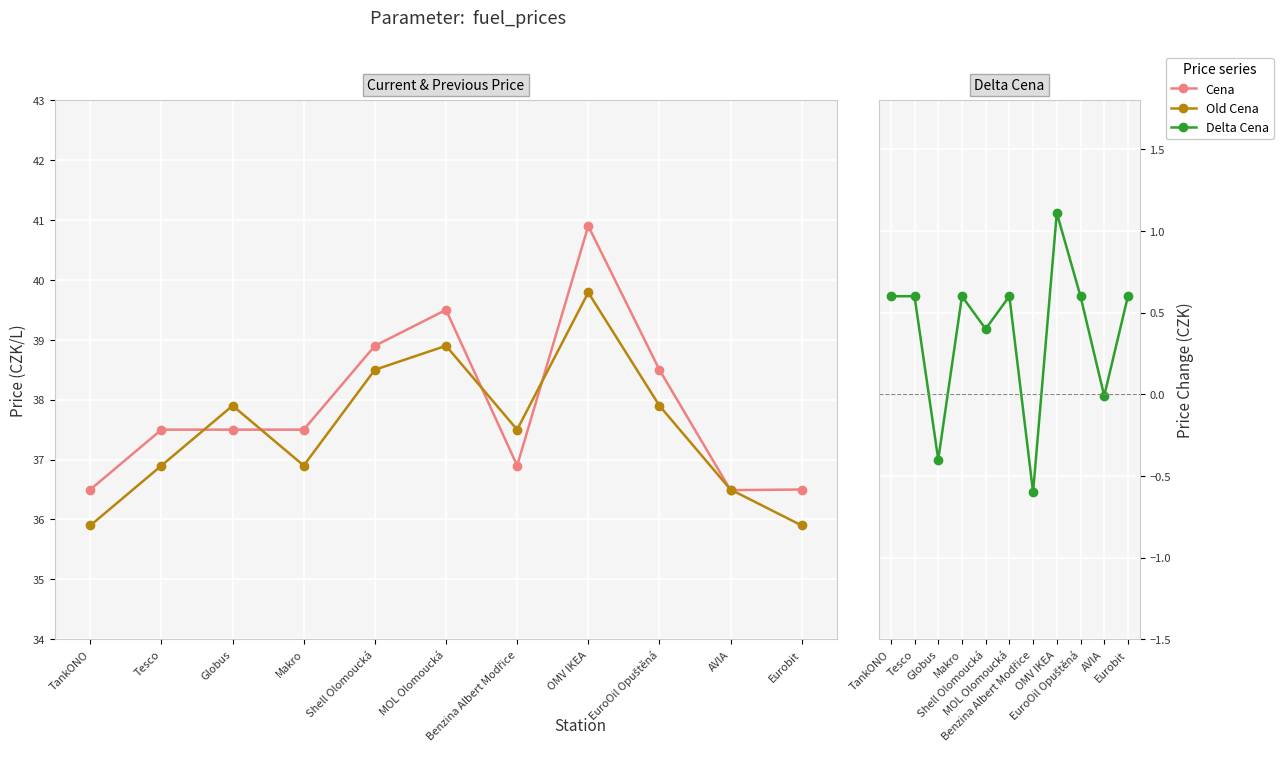

At which category does Delta Cena reach its first local valley?

Globus